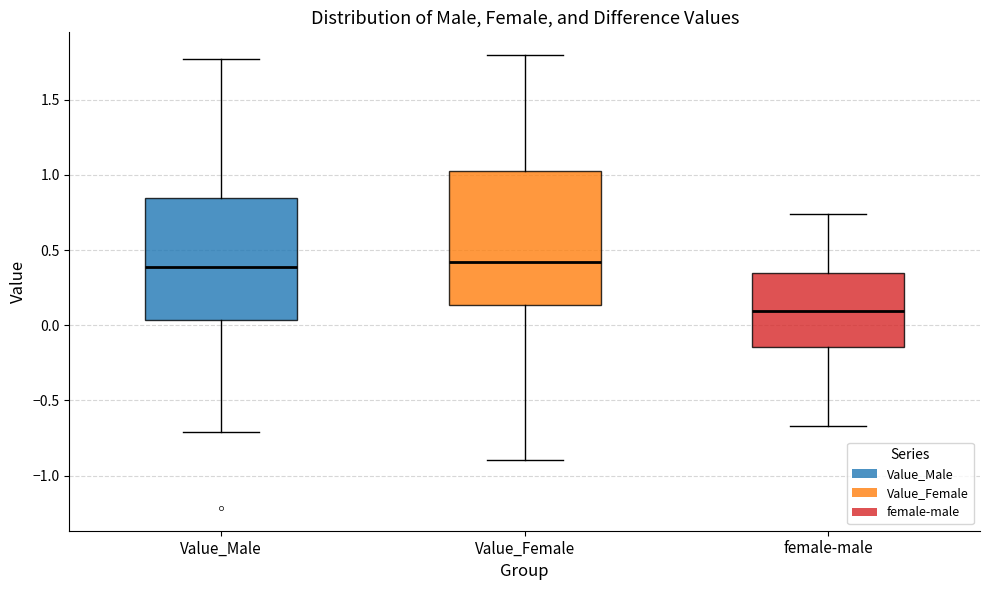

Reading left to right, read every box against the y-axis: the position of its median line, the range the box covers, and the ends of its whiskers. The values are not printed on the chart, so give them approximately, as read against the axis.

Value_Male: median 0.40, box 0.05 to 0.85, whiskers -0.70 to 1.75
Value_Female: median 0.40, box 0.15 to 1.05, whiskers -0.90 to 1.80
female-male: median 0.10, box -0.15 to 0.35, whiskers -0.65 to 0.75